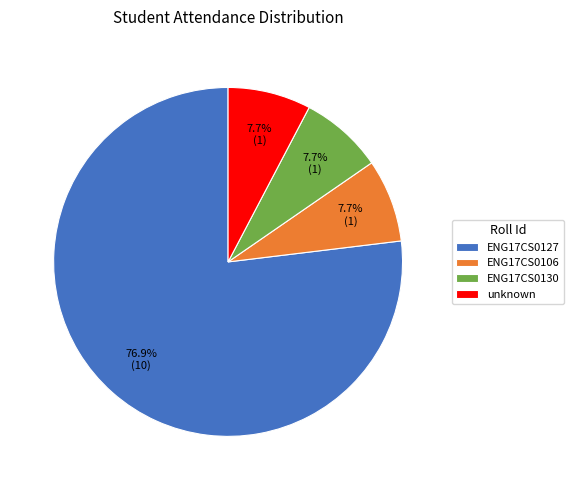

How many segments does this pie chart have?

4